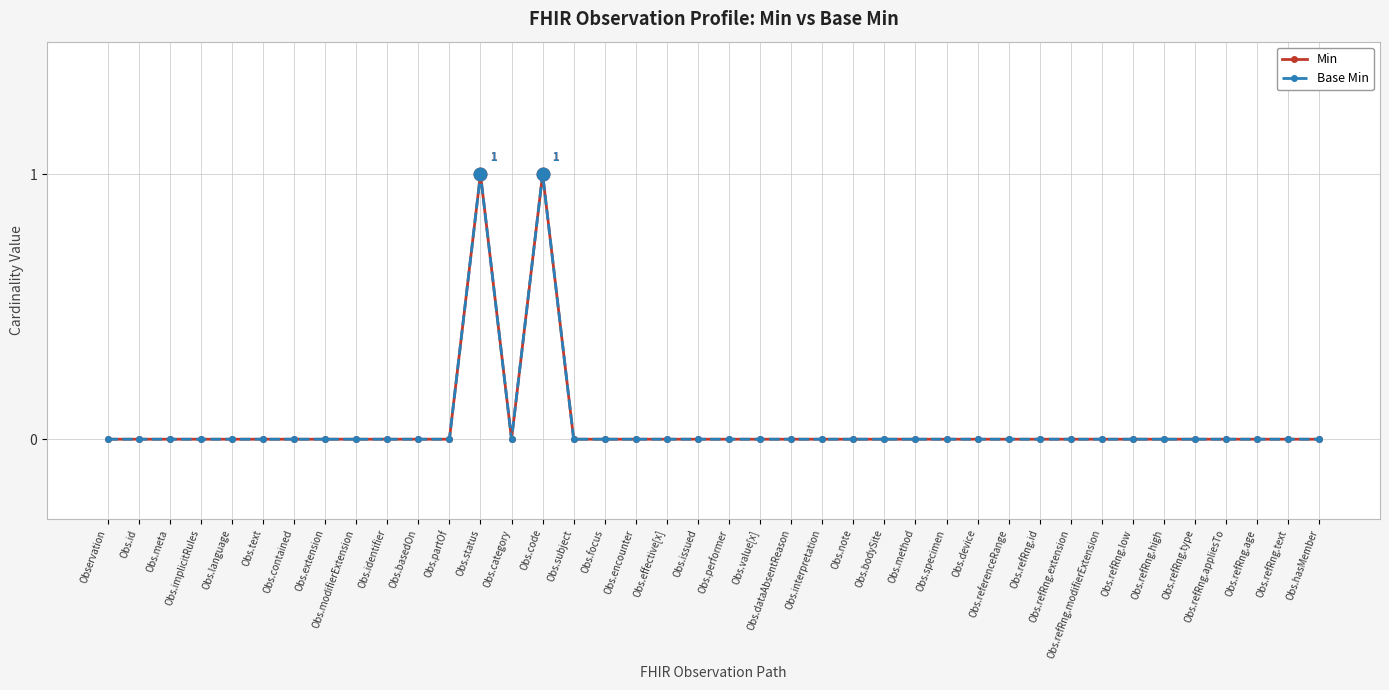

True or false: Base Min and Min cross at least once.

False